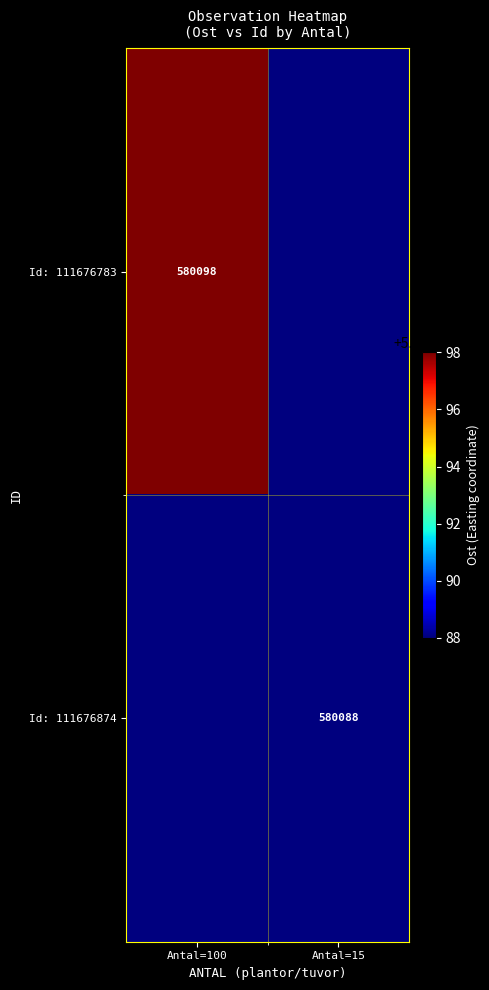

The value of Id: 111676783 at Antal=100 is 758502. True or false?

False